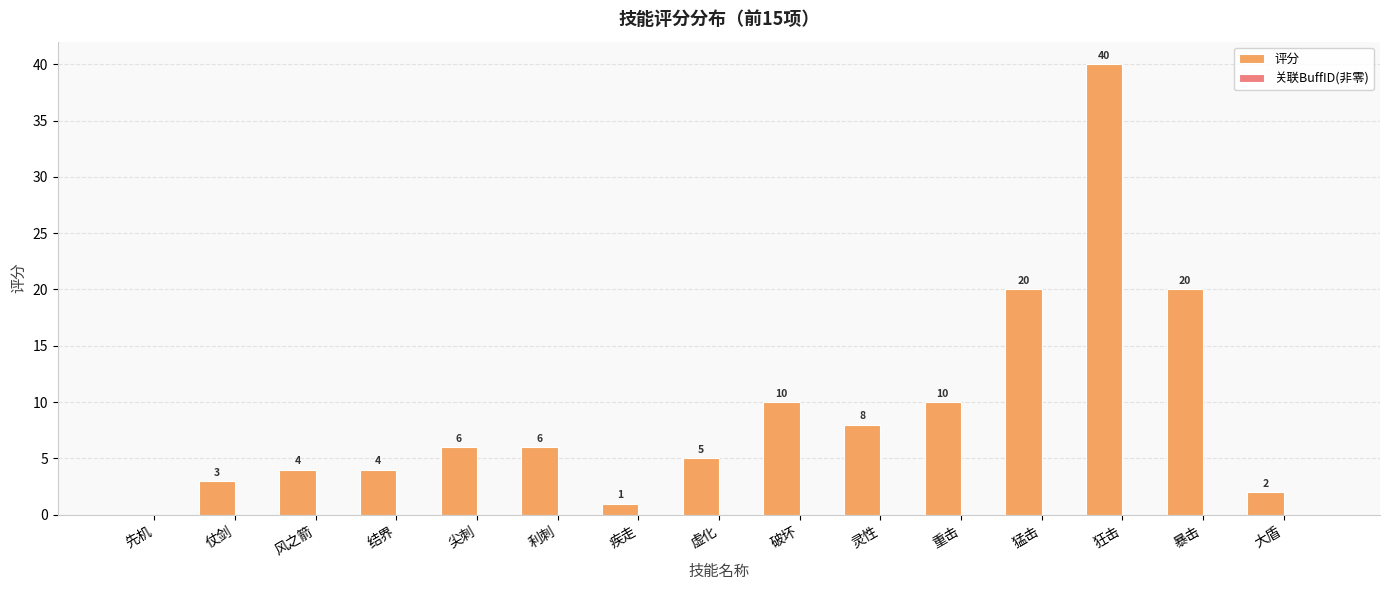

Read the value at 风之箭.

4